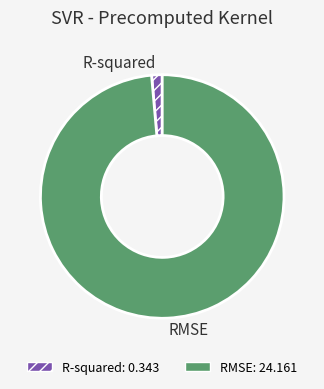

Which slice represents more than half of the pie?

RMSE